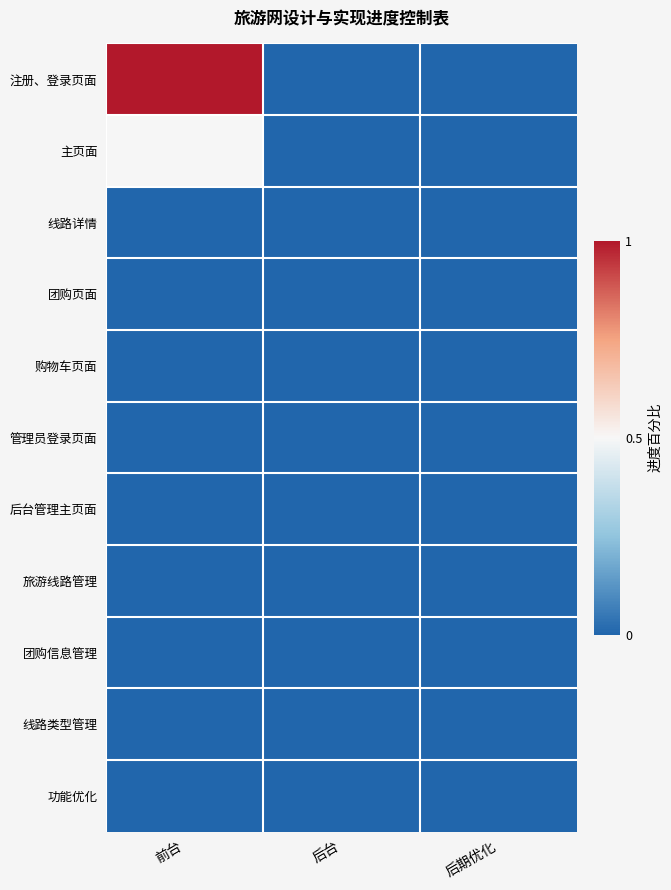

Which series has the largest total across all categories?

注册、登录页面